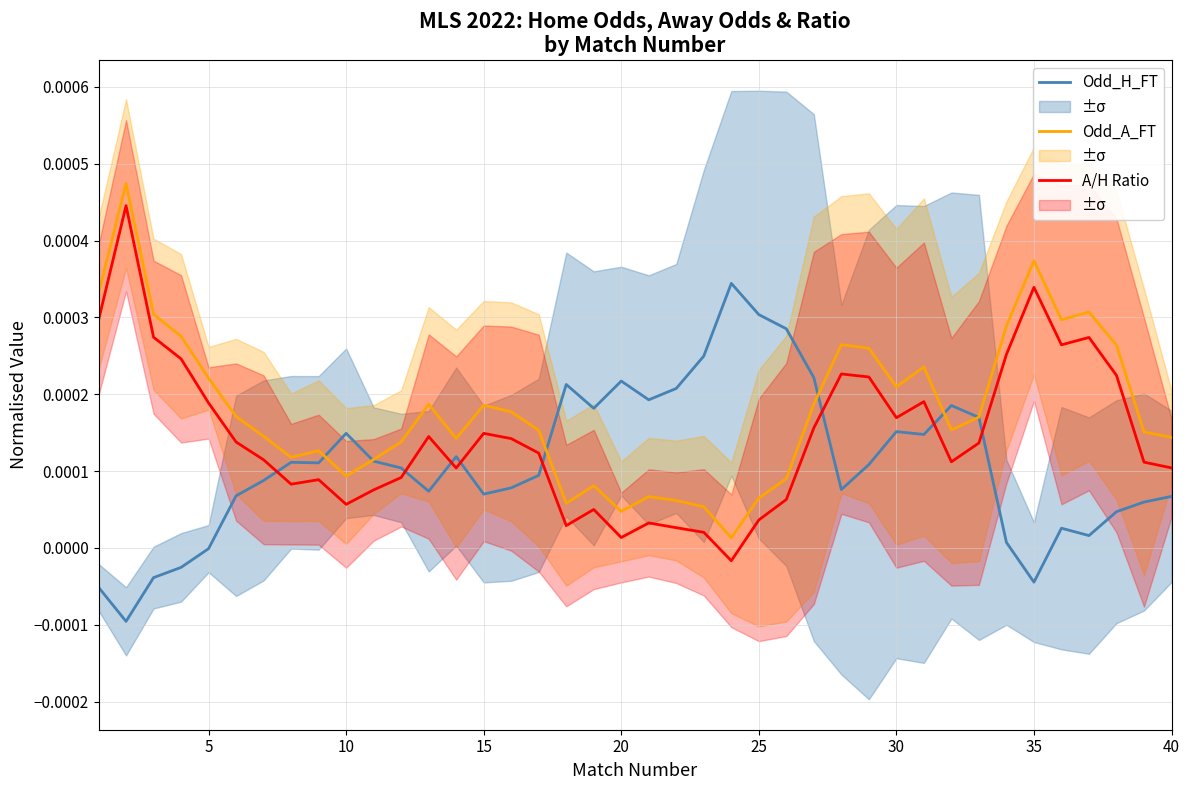

True or false: Odd_A_FT has a value of 0.0 at 16.

False